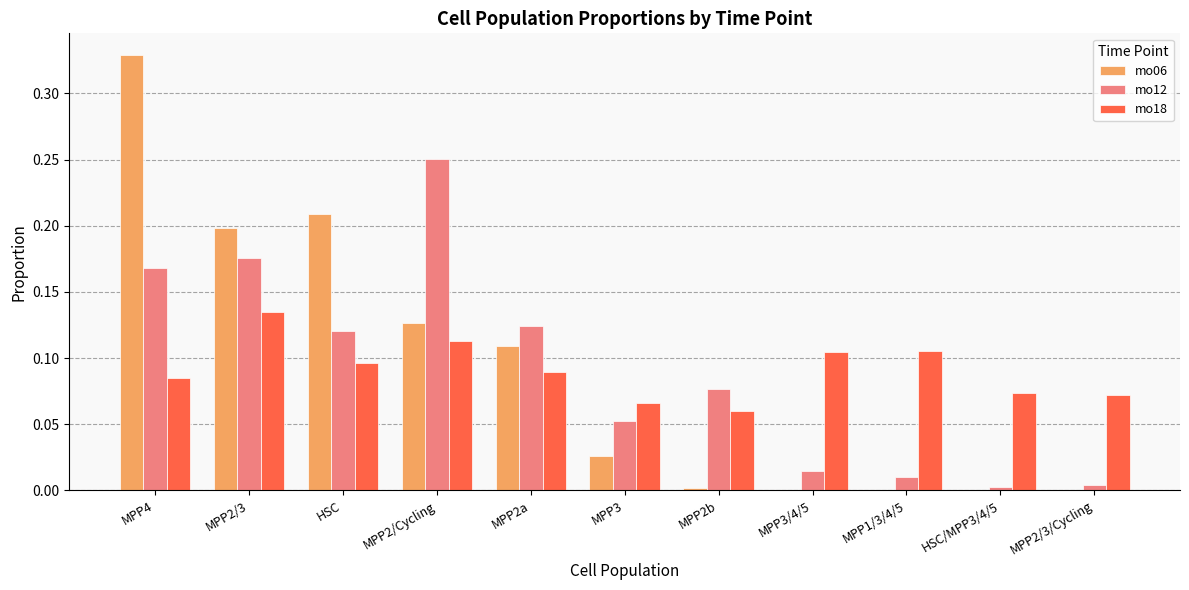

True or false: mo06 has a value of 0.0 at MPP2/3/Cycling.

True